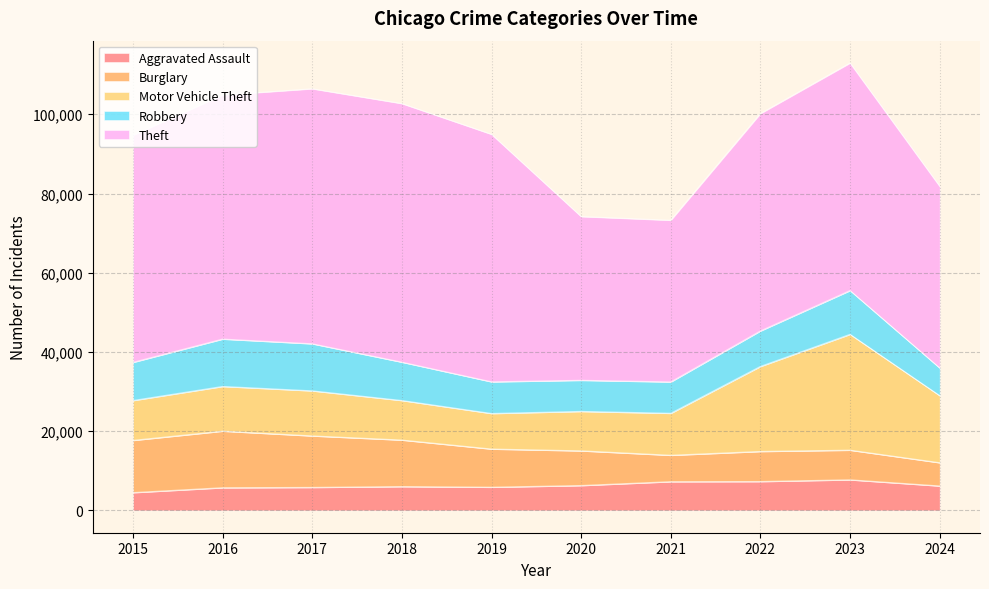

Is the value of Motor Vehicle Theft at 2019 greater than the value of Burglary at 2015?

No